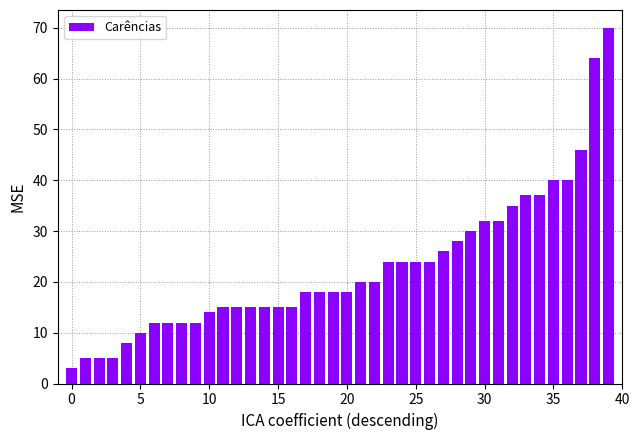

What is the greatest value displayed?

70